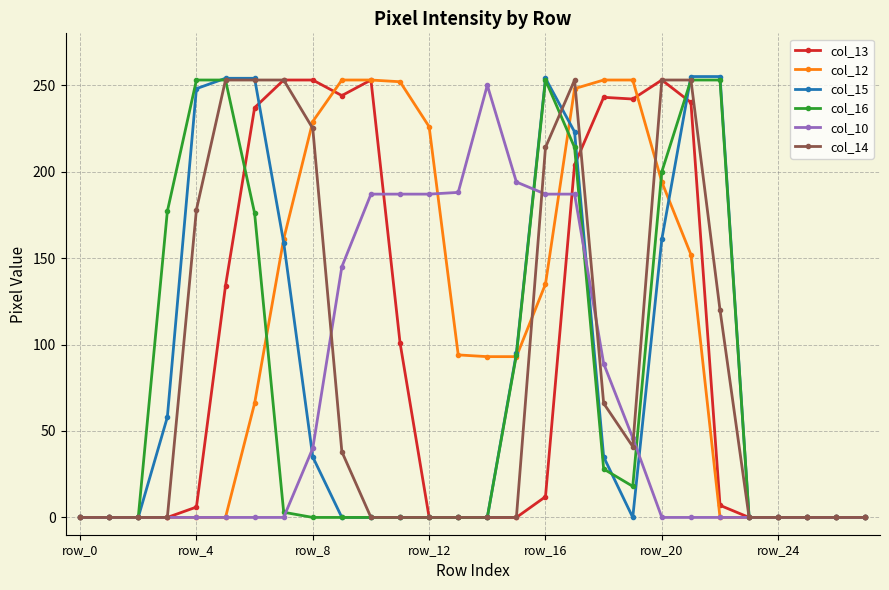

What is the average value of the col_16 series?

78